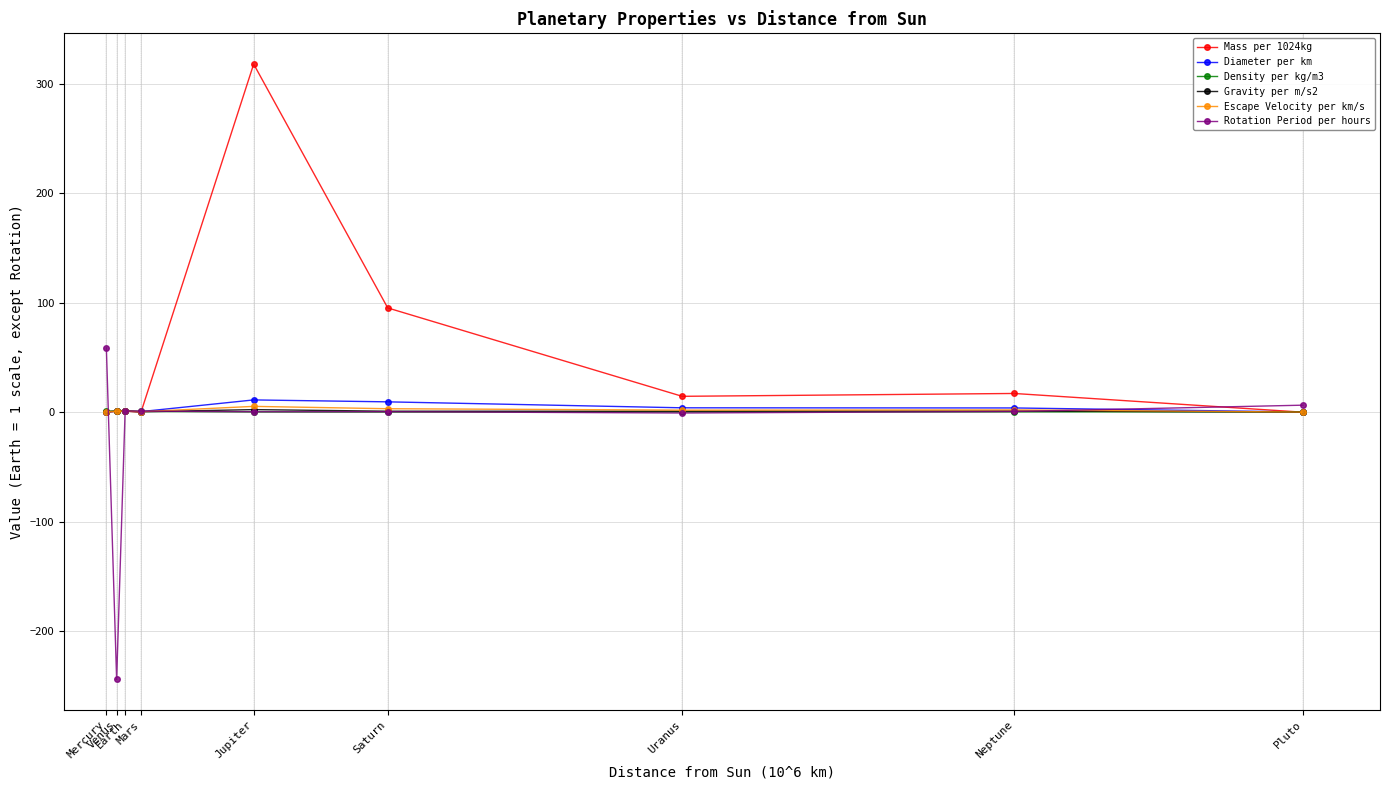

Which series has the largest total across all categories?

Mass per 1024kg